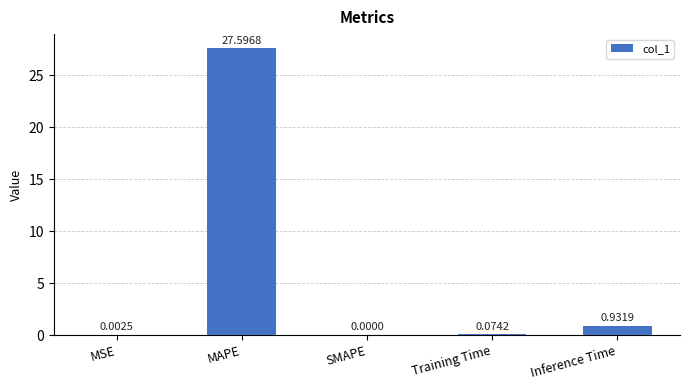

What is the sum of all values?

28.6